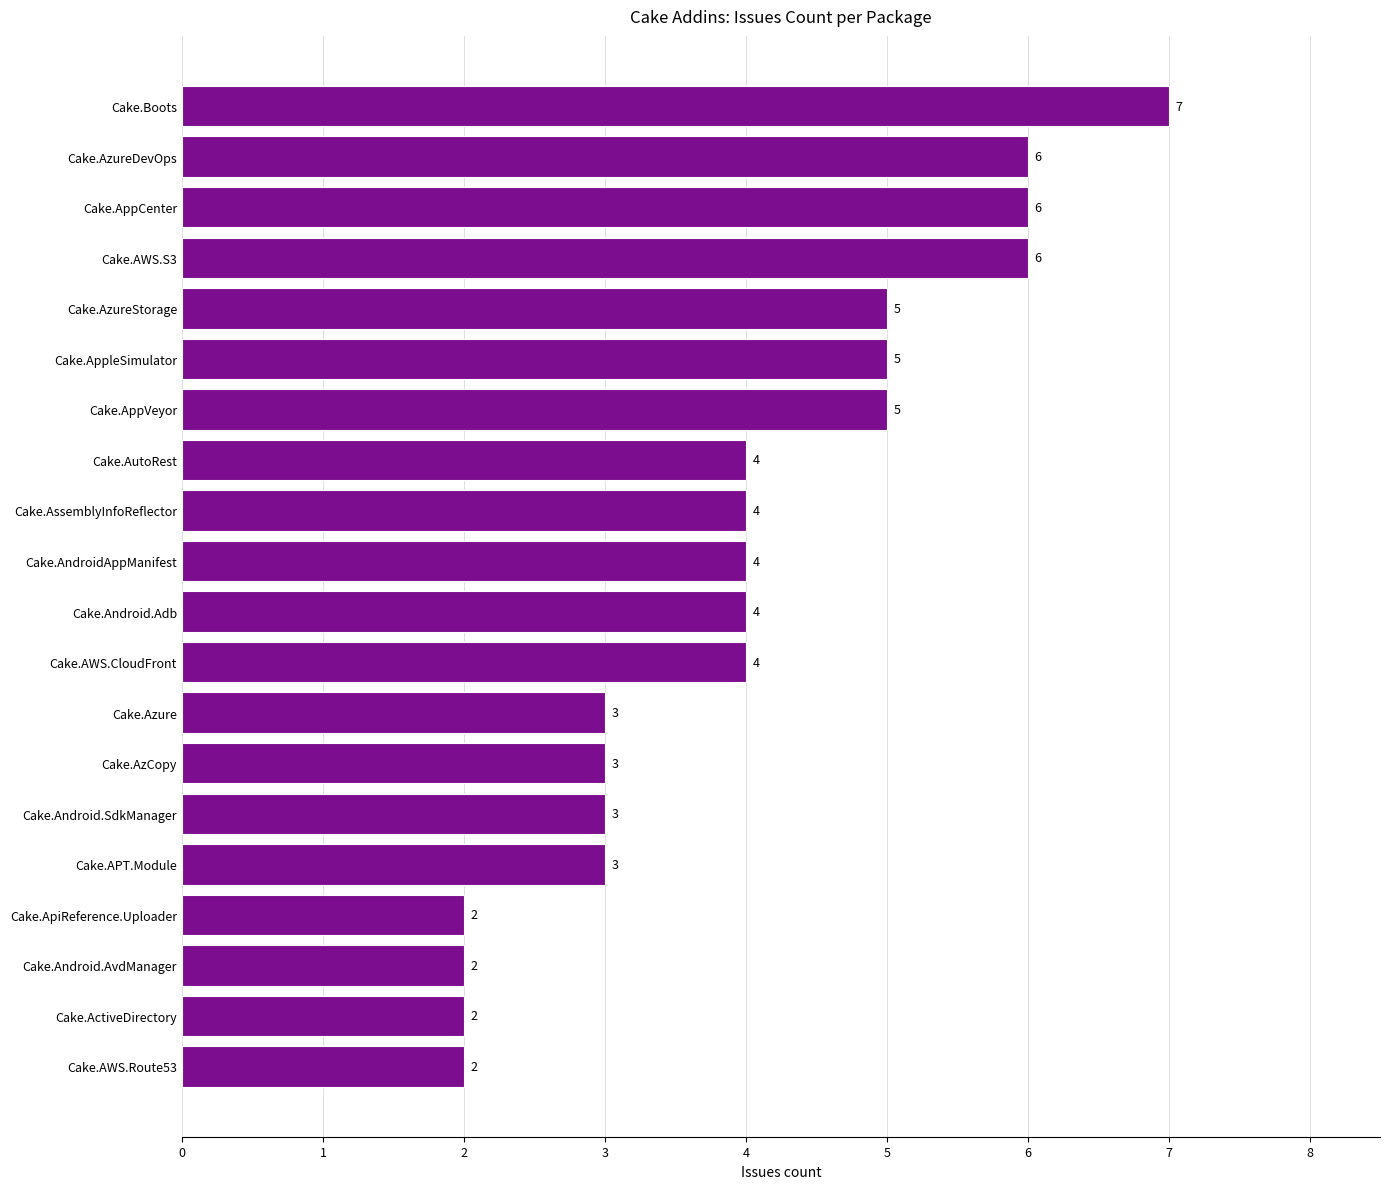

Reading top to bottom, extract all data points from this chart.

Cake.Boots=7	Cake.AzureDevOps=6	Cake.AppCenter=6	Cake.AWS.S3=6	Cake.AzureStorage=5	Cake.AppleSimulator=5	Cake.AppVeyor=5	Cake.AutoRest=4	Cake.AssemblyInfoReflector=4	Cake.AndroidAppManifest=4	Cake.Android.Adb=4	Cake.AWS.CloudFront=4	Cake.Azure=3	Cake.AzCopy=3	Cake.Android.SdkManager=3	Cake.APT.Module=3	Cake.ApiReference.Uploader=2	Cake.Android.AvdManager=2	Cake.ActiveDirectory=2	Cake.AWS.Route53=2